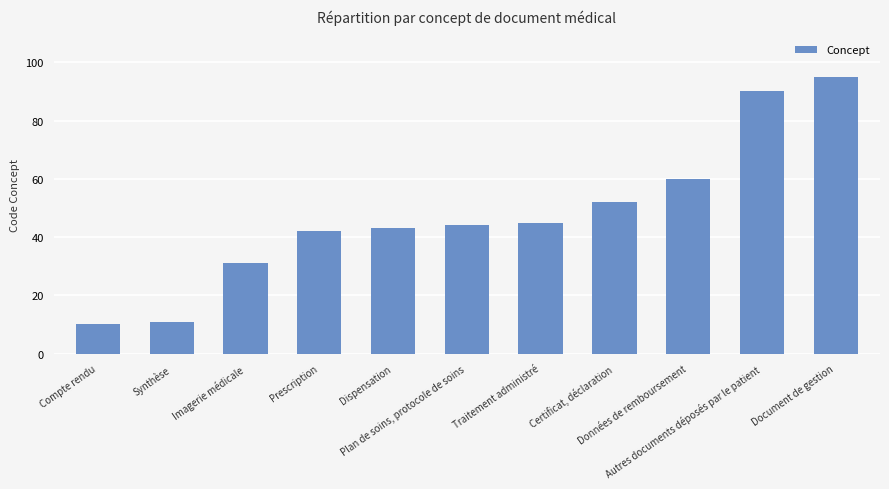

What is the maximum value shown in the chart?

95